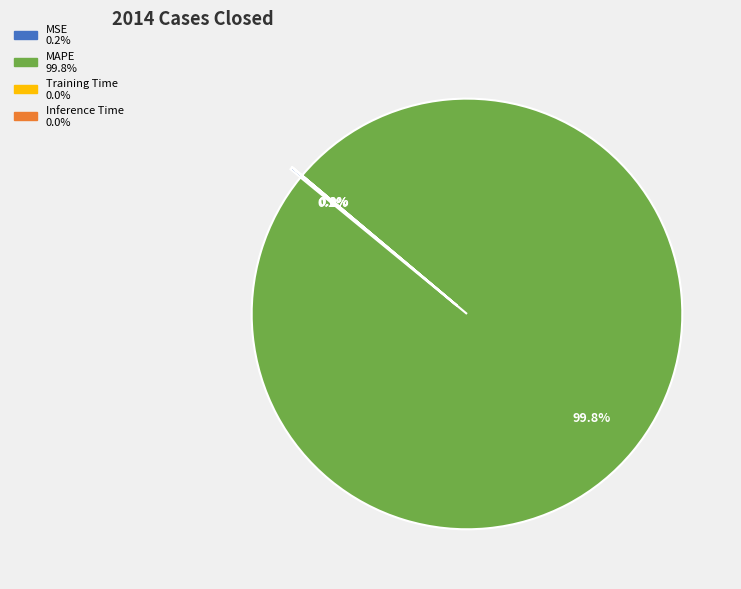

Is it true that Inference Time is 0% of the pie?

True